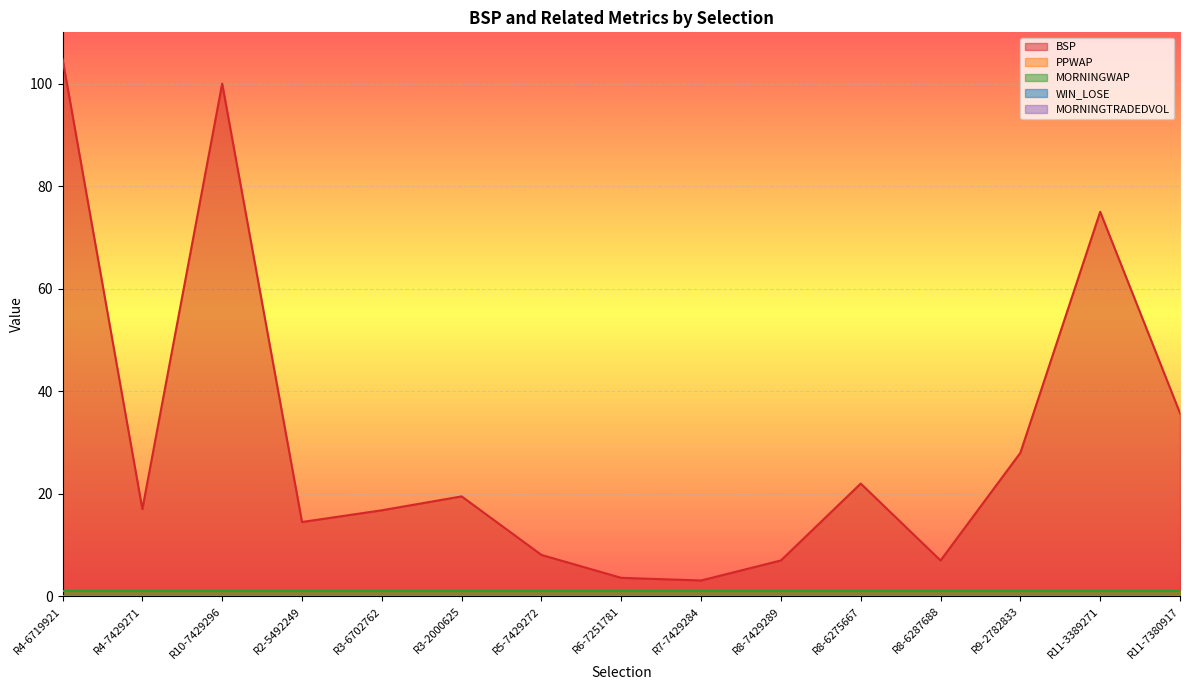

True or false: BSP and MORNINGTRADEDVOL cross at least once.

False